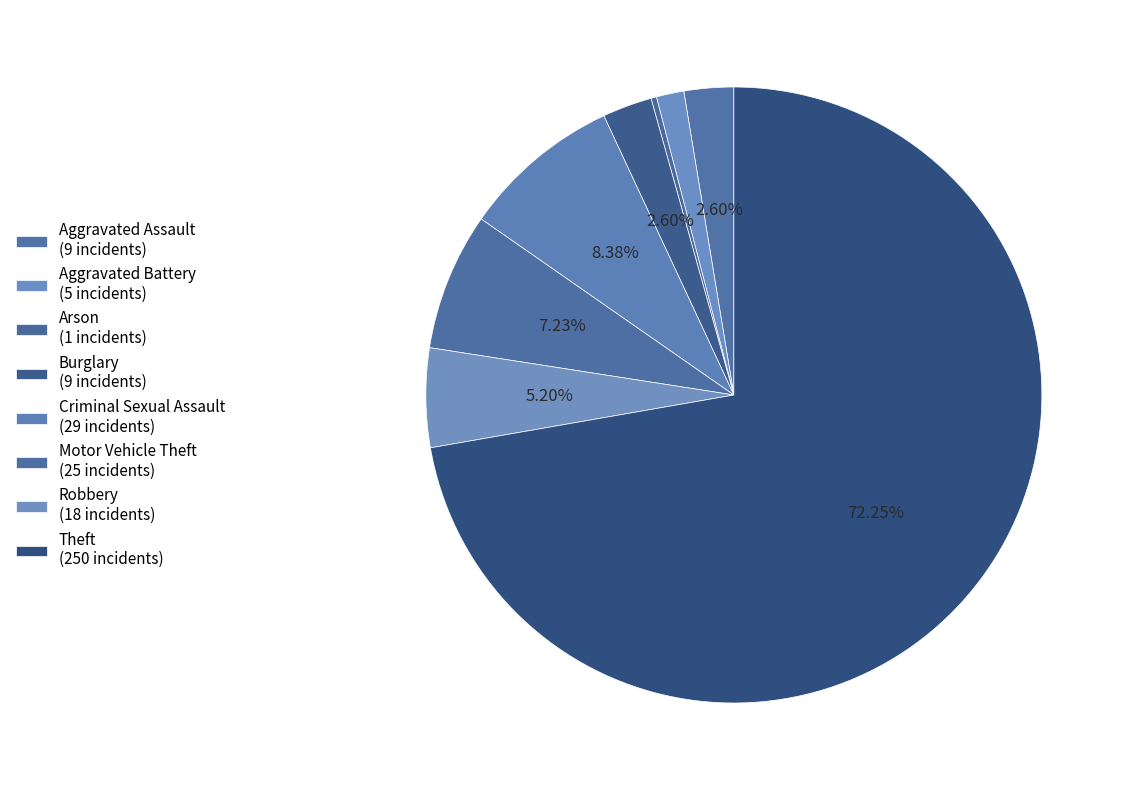

Which category has the smallest portion of the pie?

Arson